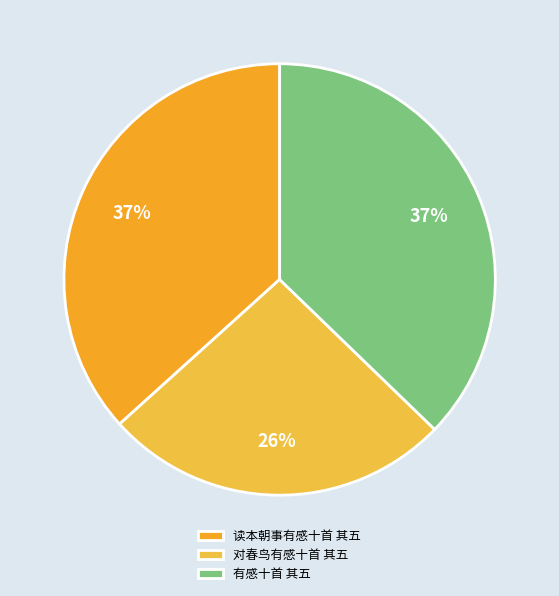

The 有感十首 其五 slice represents 37% of the pie. True or false?

True